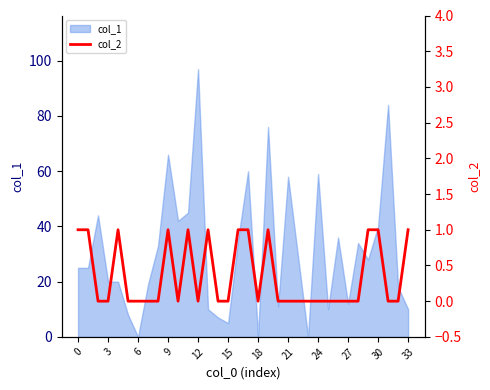

Is it true that the value at 24 is 0?

False